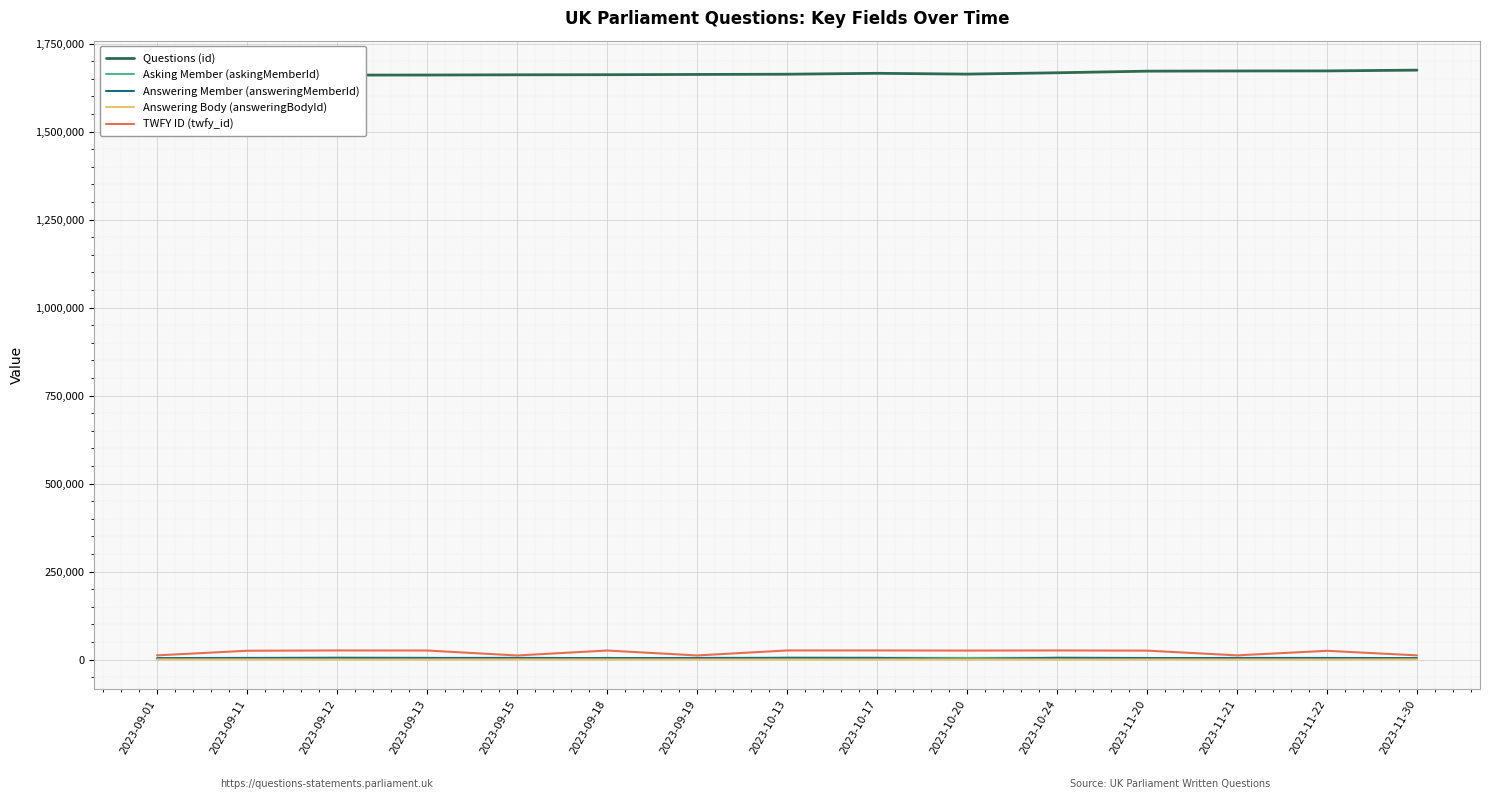

How many interior local peaks does the Answering Body (answeringBodyId) series have?

3